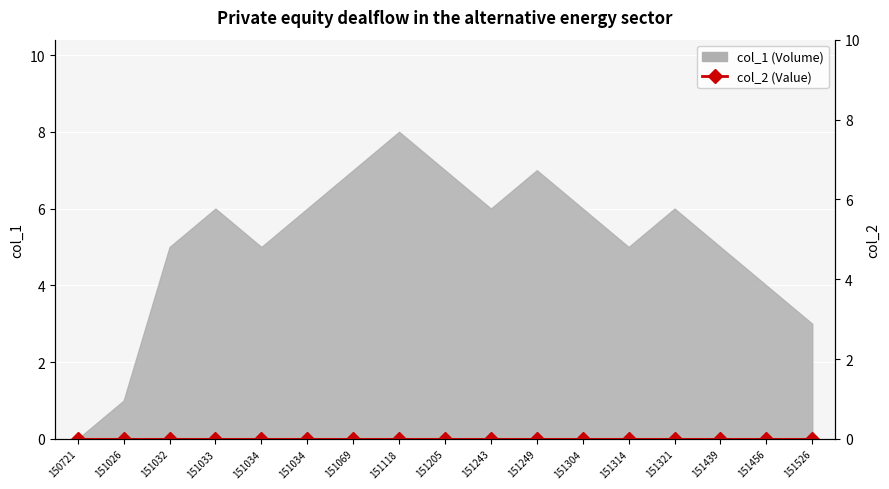

Reading left to right, what are all the values shown in this chart?

0	1	5	6	5	6	7	8	7	6	7	6	5	6	5	4	3